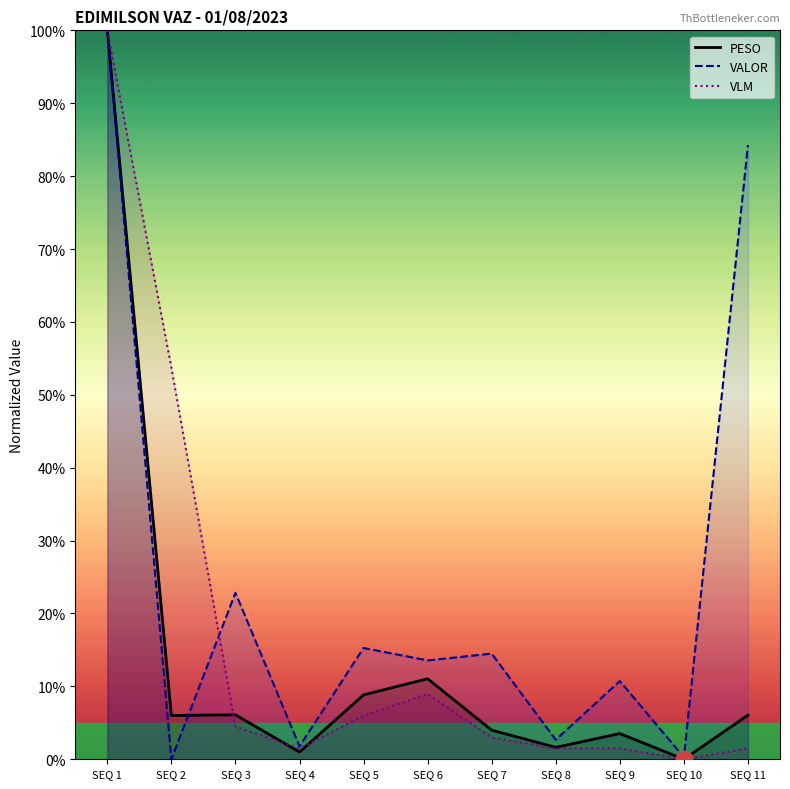

How many data points does each series have?

11